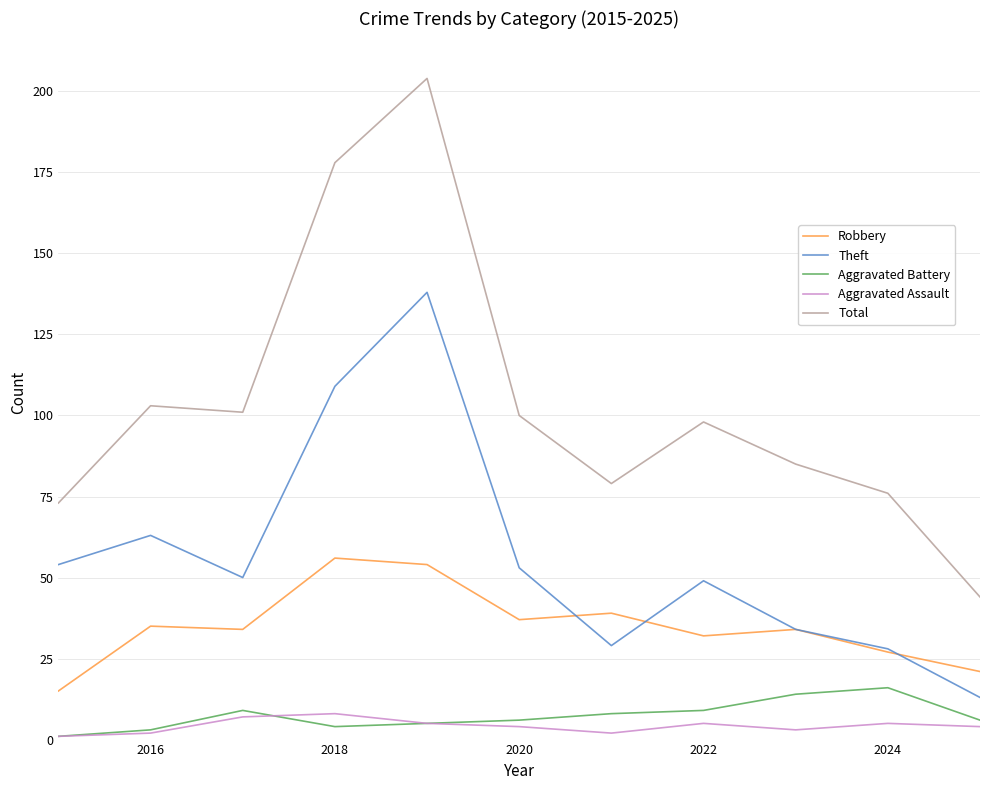

What is the minimum value for Theft?

13